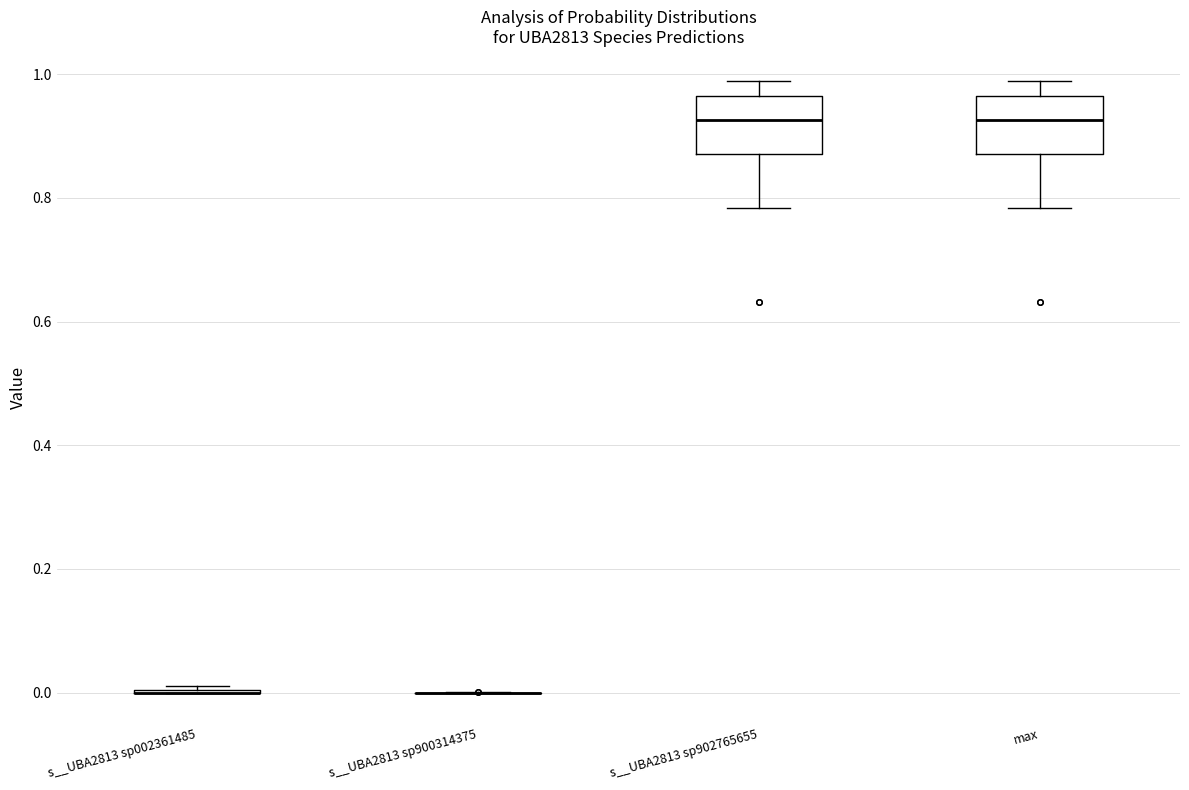

Reading left to right, read every box against the y-axis: the position of its median line, the range the box covers, and the ends of its whiskers. The values are not printed on the chart, so give them approximately, as read against the axis.

s__UBA2813 sp002361485: box collapsed to a line at 0.00, whiskers 0.00 to 0.02
s__UBA2813 sp900314375: box collapsed to a line at 0.00, whiskers 0.00 to 0.00
s__UBA2813 sp902765655: median 0.92, box 0.88 to 0.96, whiskers 0.78 to 0.98
max: median 0.92, box 0.88 to 0.96, whiskers 0.78 to 0.98